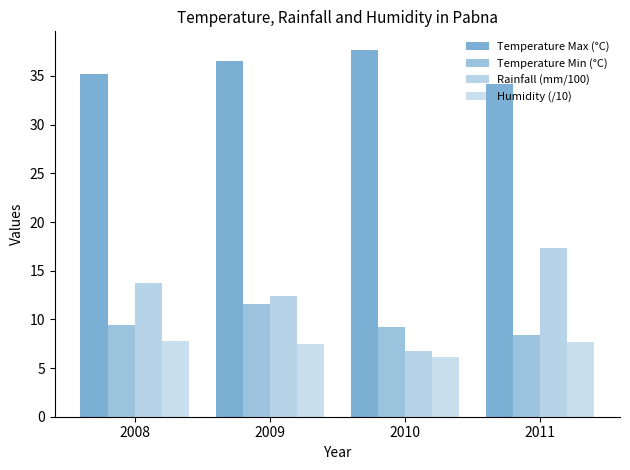

Reading right to left, transcribe all the data shown in this chart.

Temperature Max (°C): 34.2	37.7	36.5	35.2
Temperature Min (°C): 8.4	9.2	11.6	9.4
Rainfall (mm/100): 17.4	6.8	12.4	13.7
Humidity (/10): 7.7	6.1	7.5	7.8